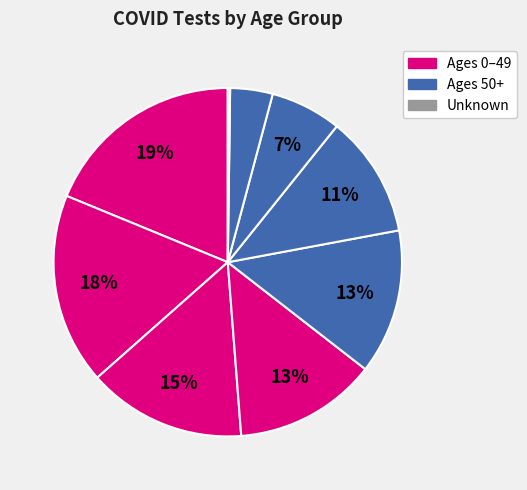

How many segments does this pie chart have?

9